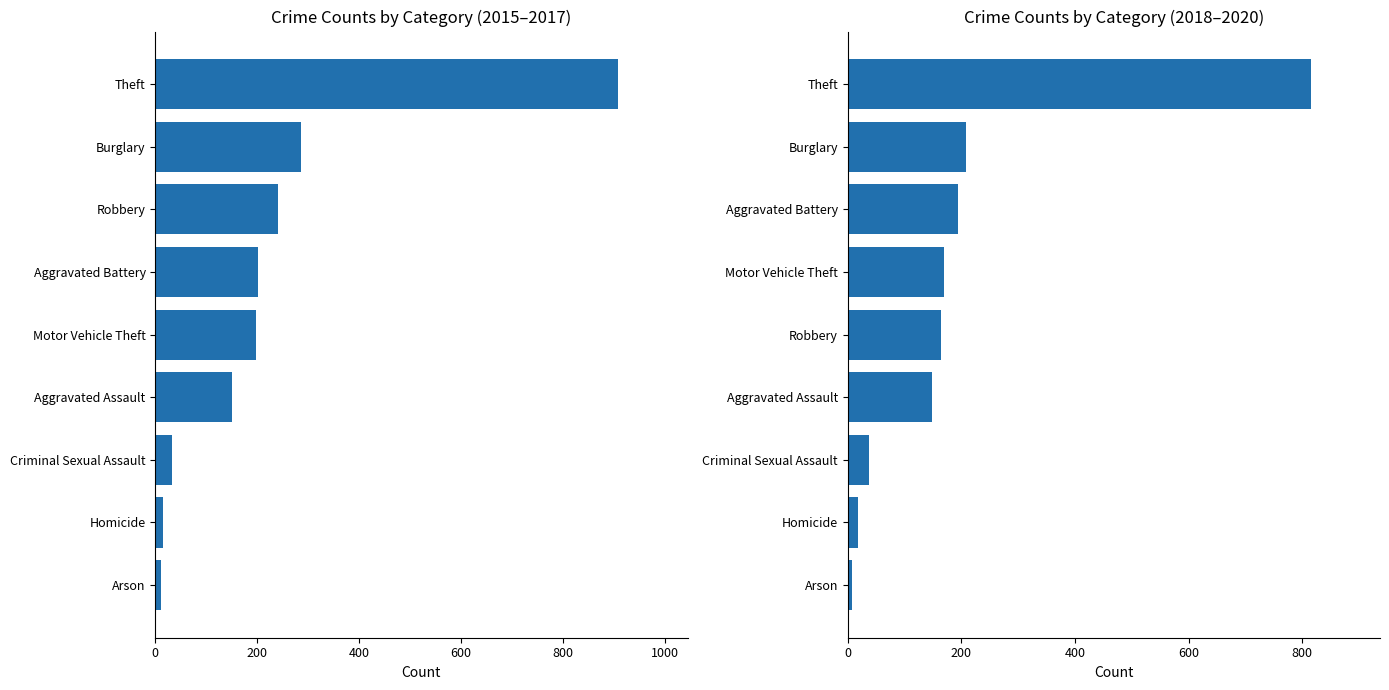

List the series in order of their overall mean, highest first.

Avg 2015-2017, Avg 2018-2020